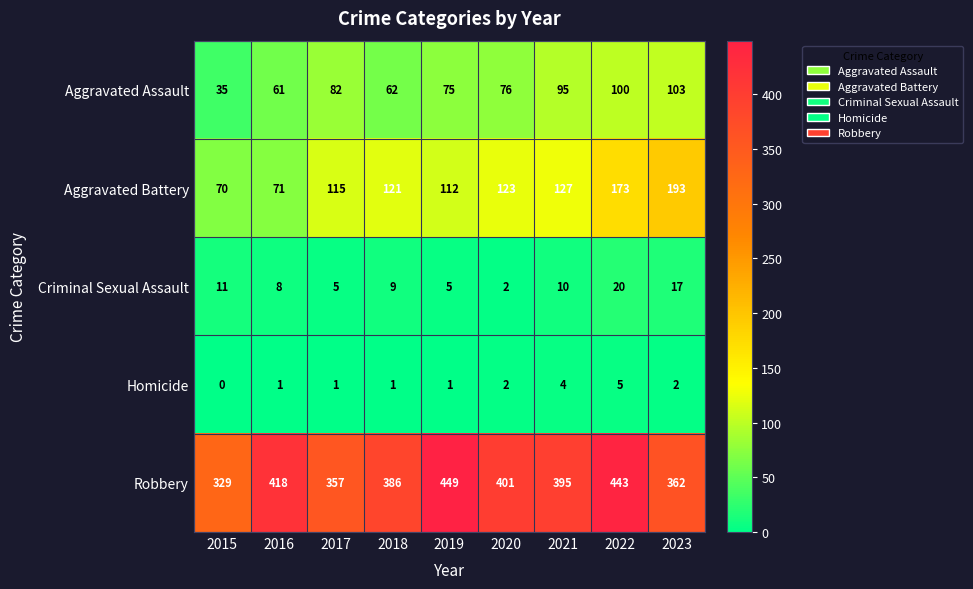

The value of Robbery at 2018 is 531. True or false?

False